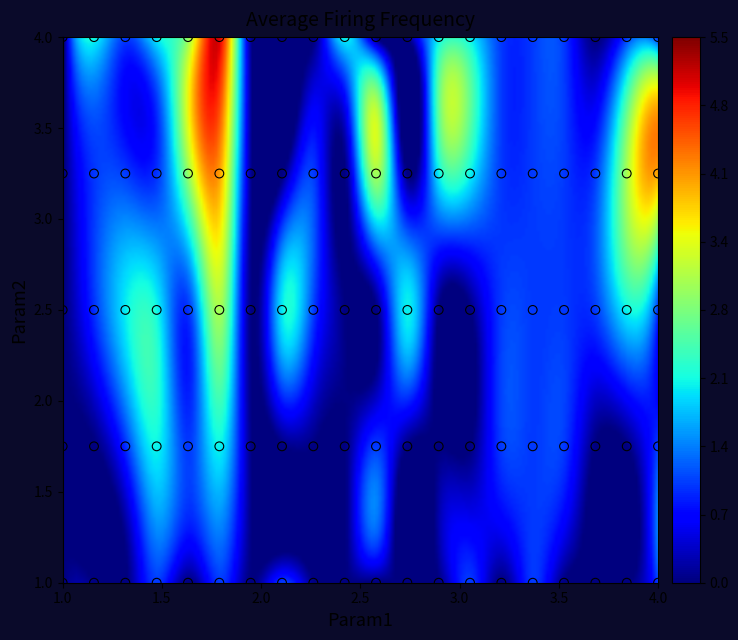

How many points are shown in the scatter plot?

100